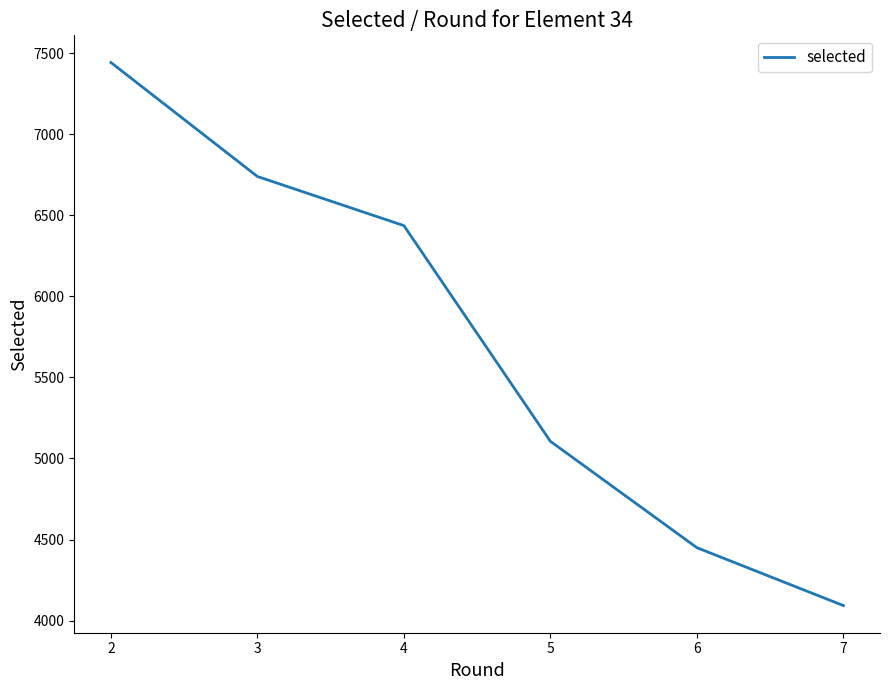

What is the difference between the values at 3 and 5?

1633